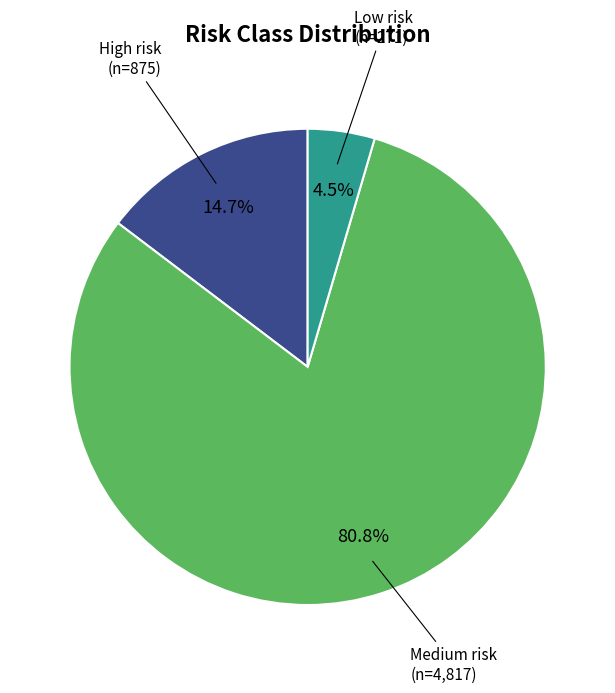

How many slices are in this pie chart?

3